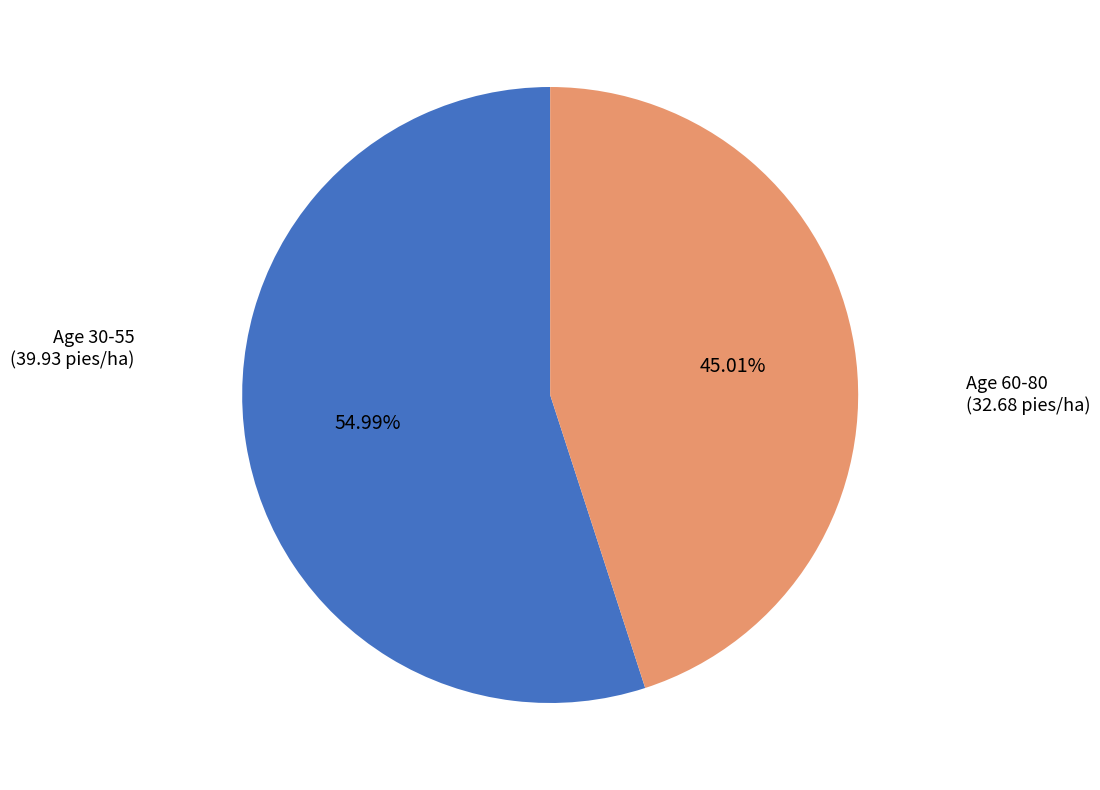

Which has a higher value, Age 30-55 or Age 60-80?

Age 30-55